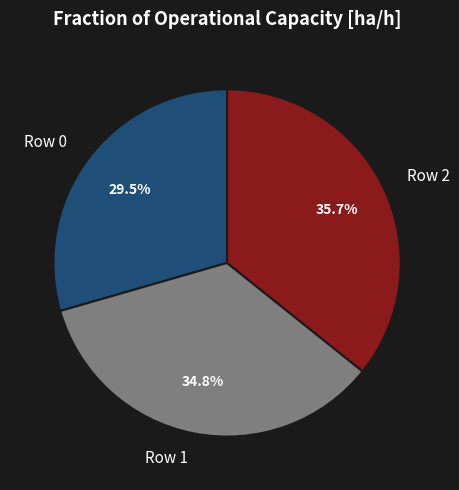

Is Row 1 the majority of the pie?

No